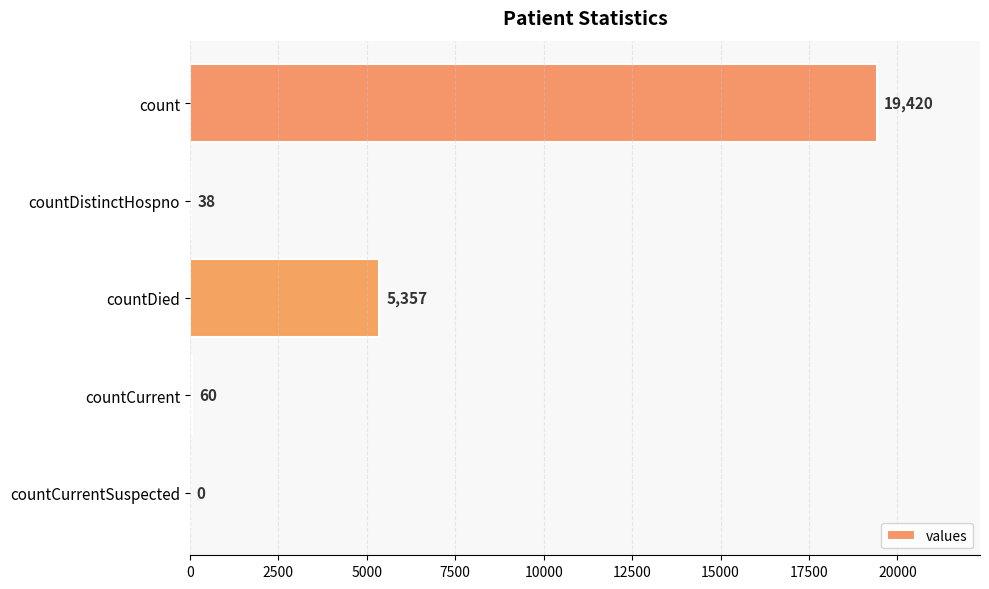

What is the change in value from countDistinctHospno to countCurrentSuspected?

-38